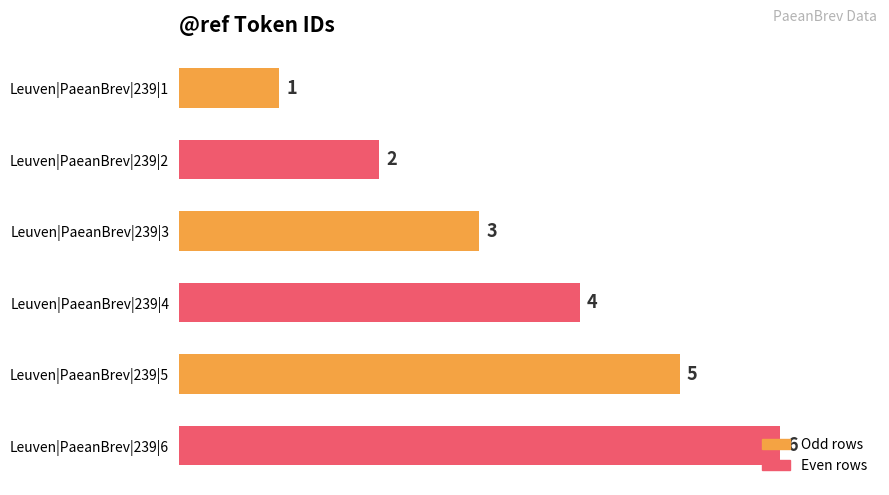

How many data points are less than 4?

3